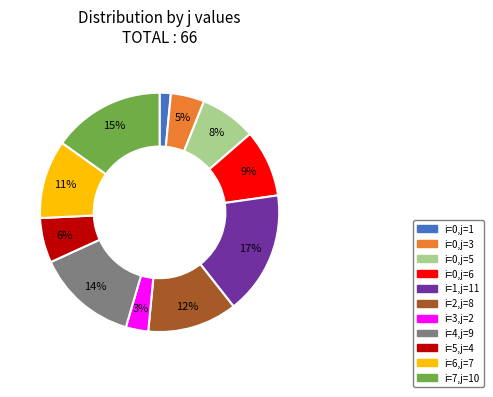

To the nearest percent, what is the average slice percentage?

9%